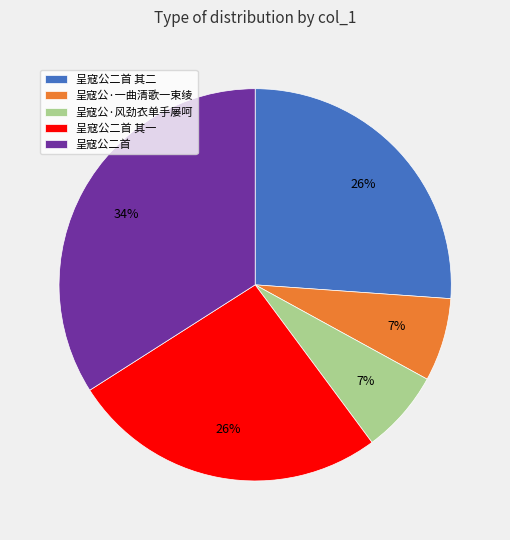

What percentage is the 呈寇公二首 slice, to the nearest percent?

34%